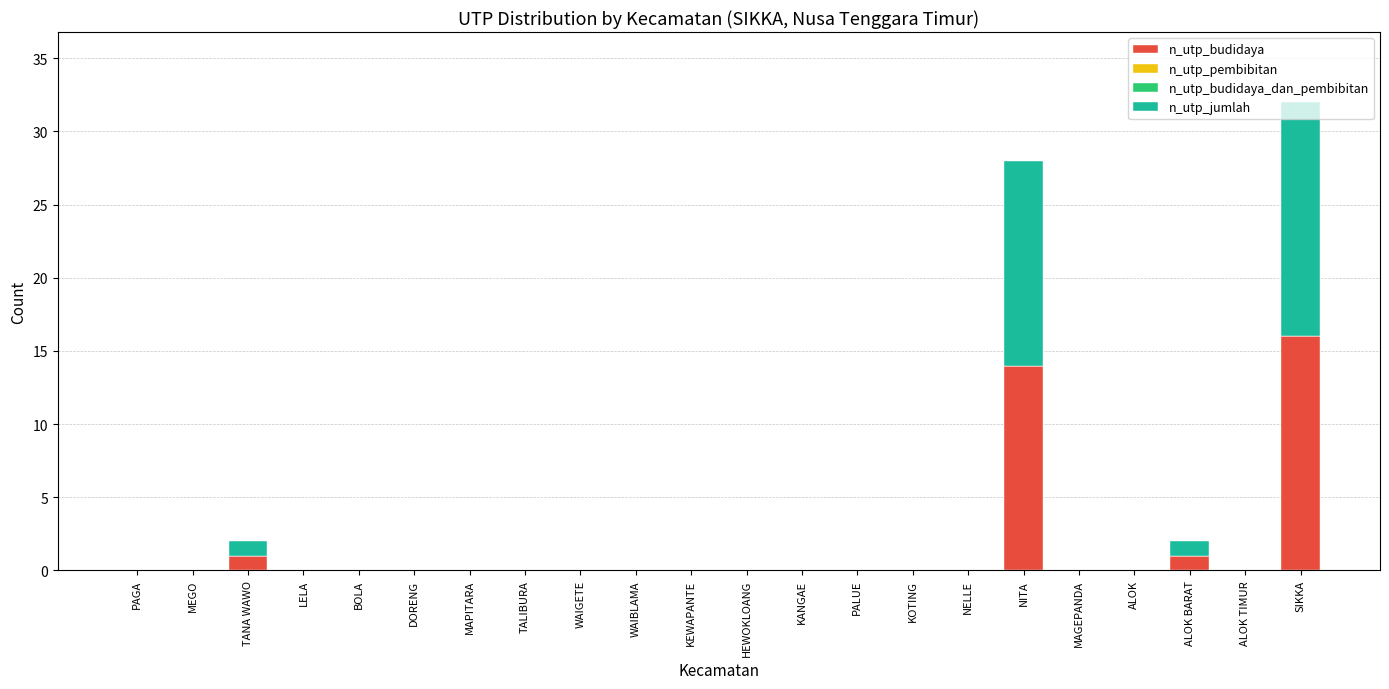

What is the sum of all n_utp_budidaya values?

32